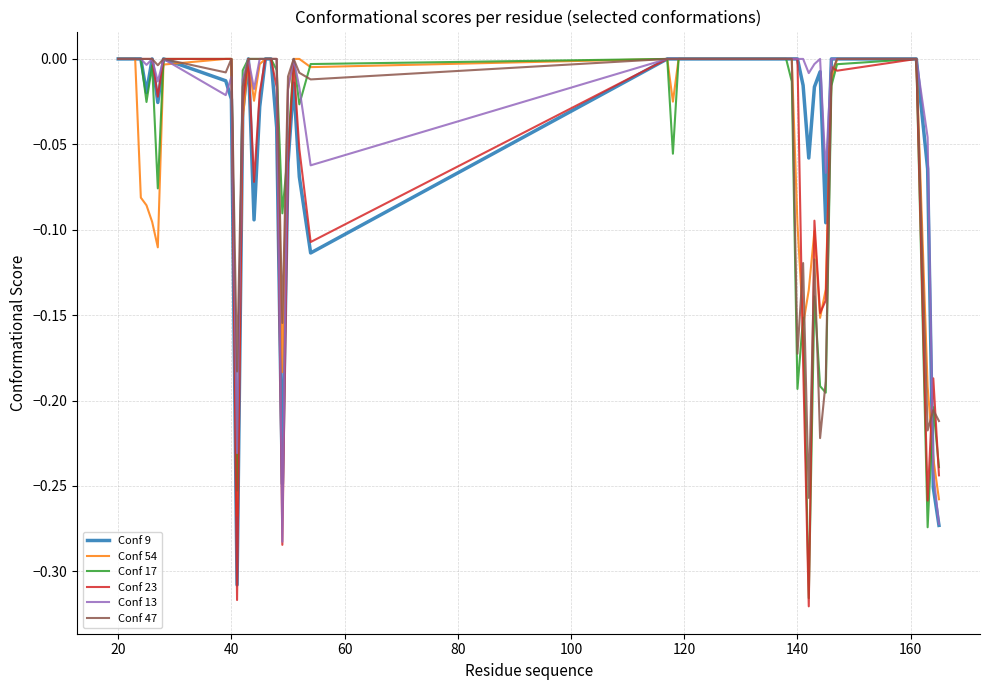

Which series has the widest spread of values?

Conf 23